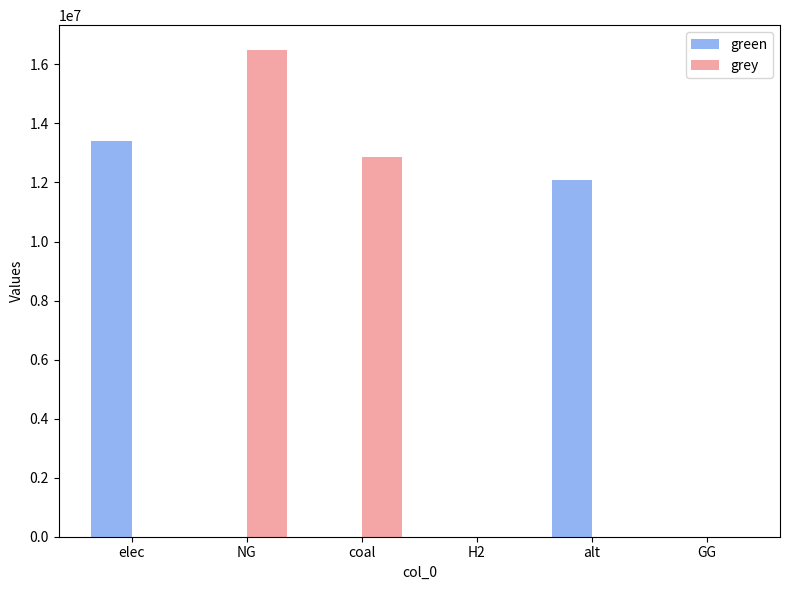

Between NG and coal, which series saw the biggest shift?

grey